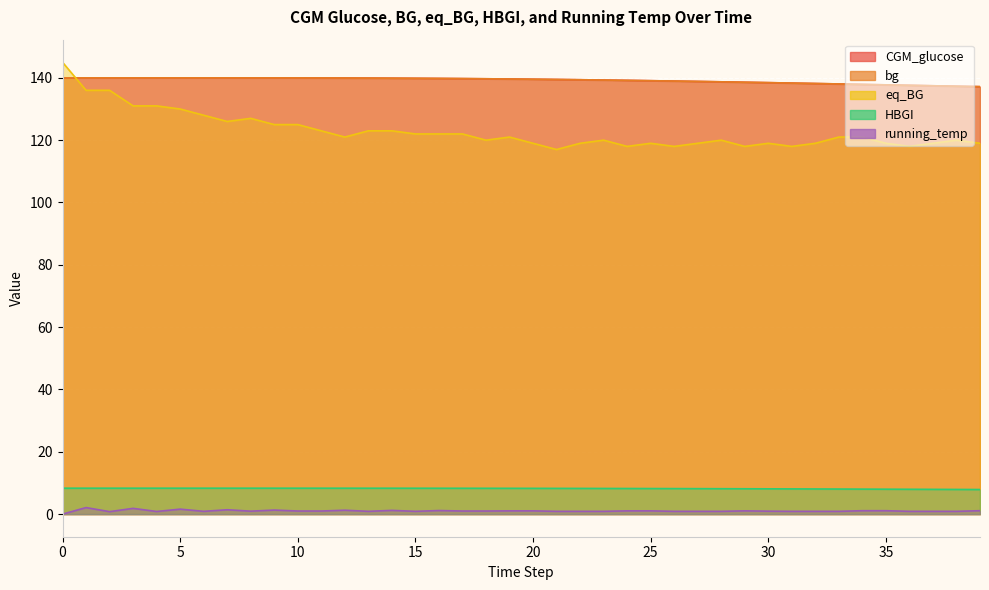

Is the value of CGM_glucose at 36 greater than the value of HBGI at 4?

Yes